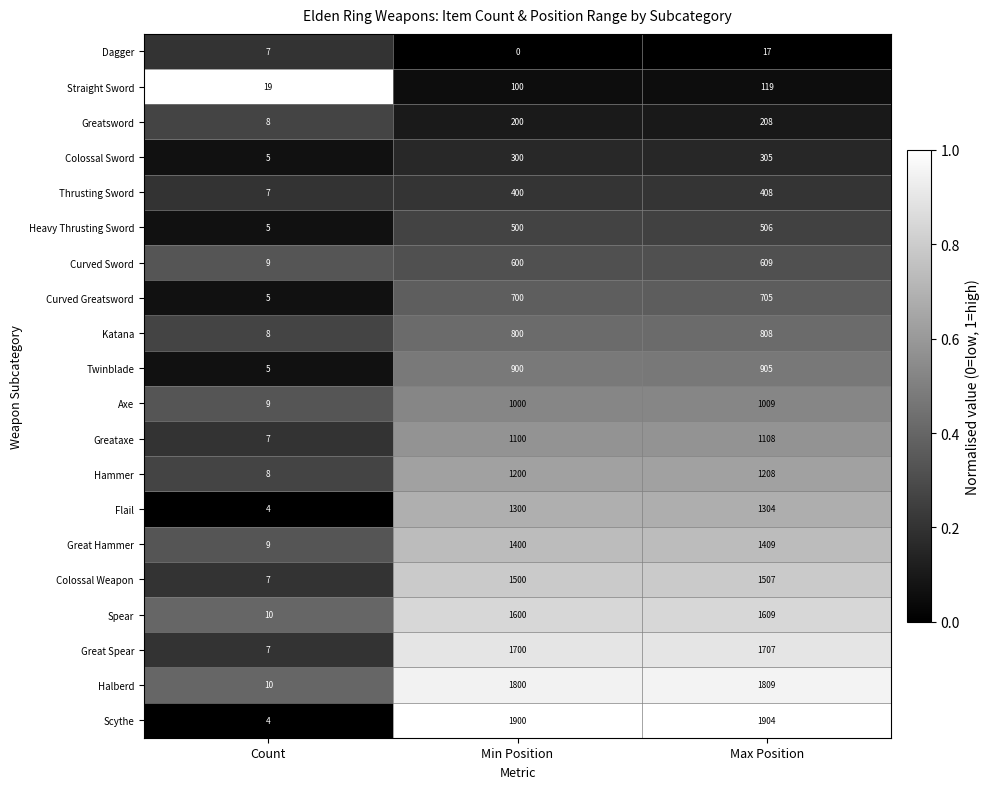

Between Min Position and Max Position, which series saw the biggest shift?

Straight Sword